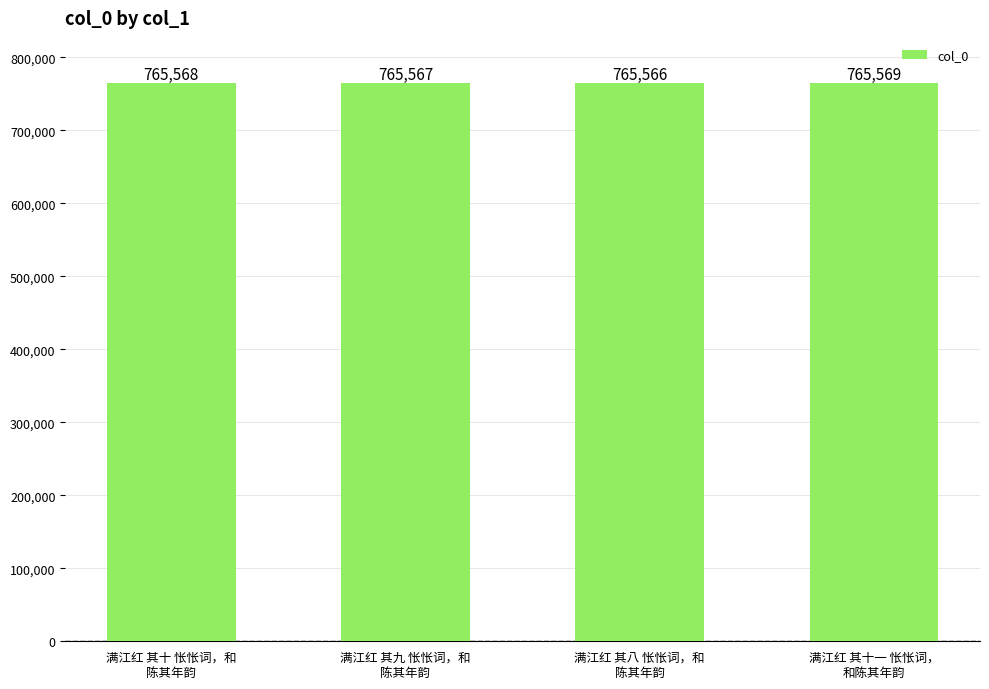

What is the average value?

765568